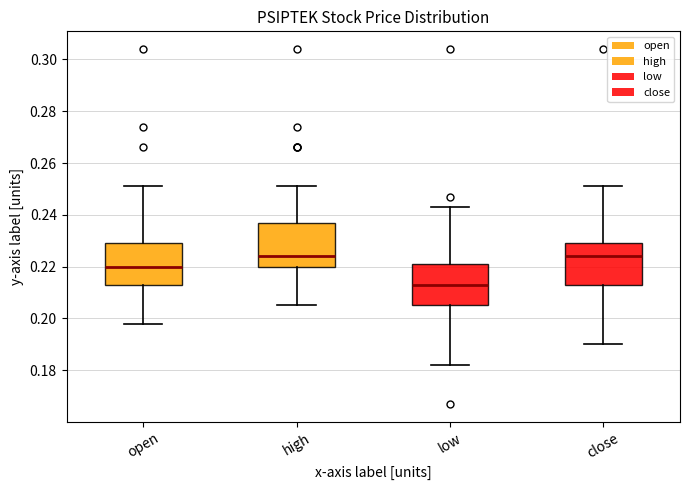

Reading left to right, read every box against the y-axis: the position of its median line, the range the box covers, and the ends of its whiskers. The values are not printed on the chart, so give them approximately, as read against the axis.

open: median 0.220, box 0.214 to 0.230, whiskers 0.198 to 0.252
high: median 0.224, box 0.220 to 0.236, whiskers 0.206 to 0.252
low: median 0.214, box 0.206 to 0.222, whiskers 0.182 to 0.244
close: median 0.224, box 0.214 to 0.230, whiskers 0.190 to 0.252